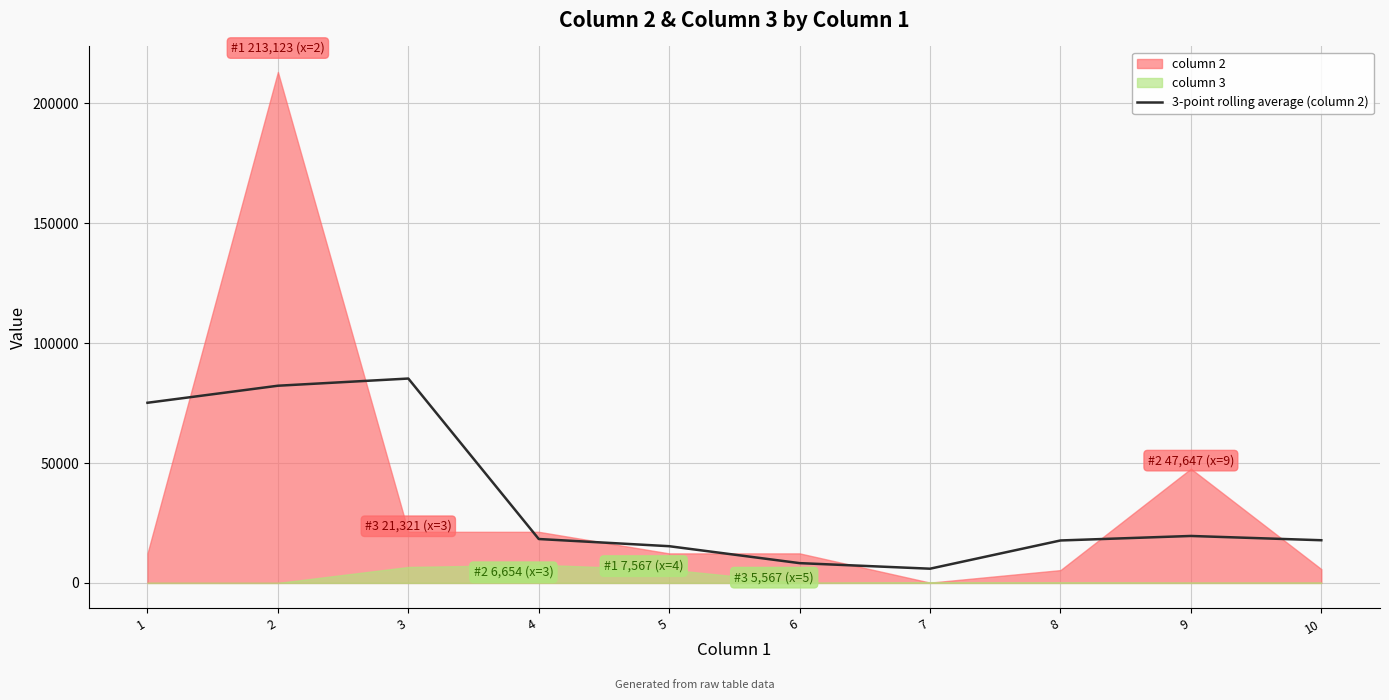

True or false: the data has more than 1 interior local peaks.

True